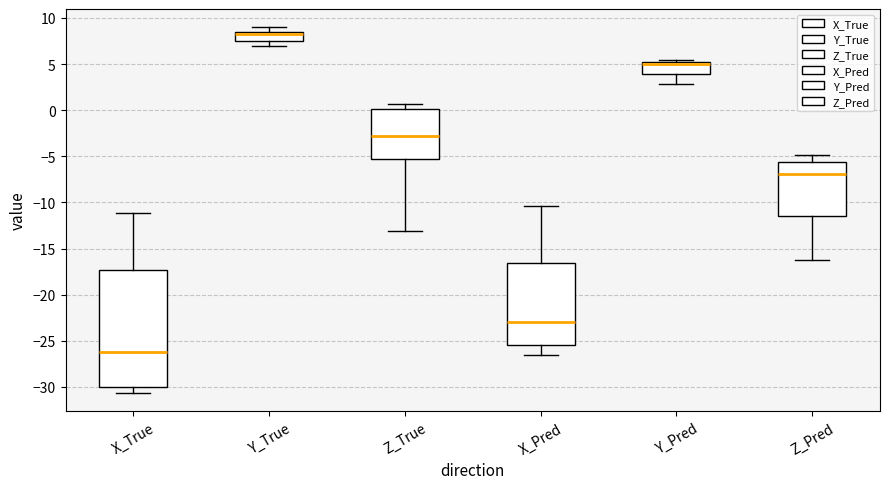

Where does the lower whisker of the box for Z_Pred end on the y-axis? The values are not printed on the chart, so give them approximately, as read against the axis.

-16.5